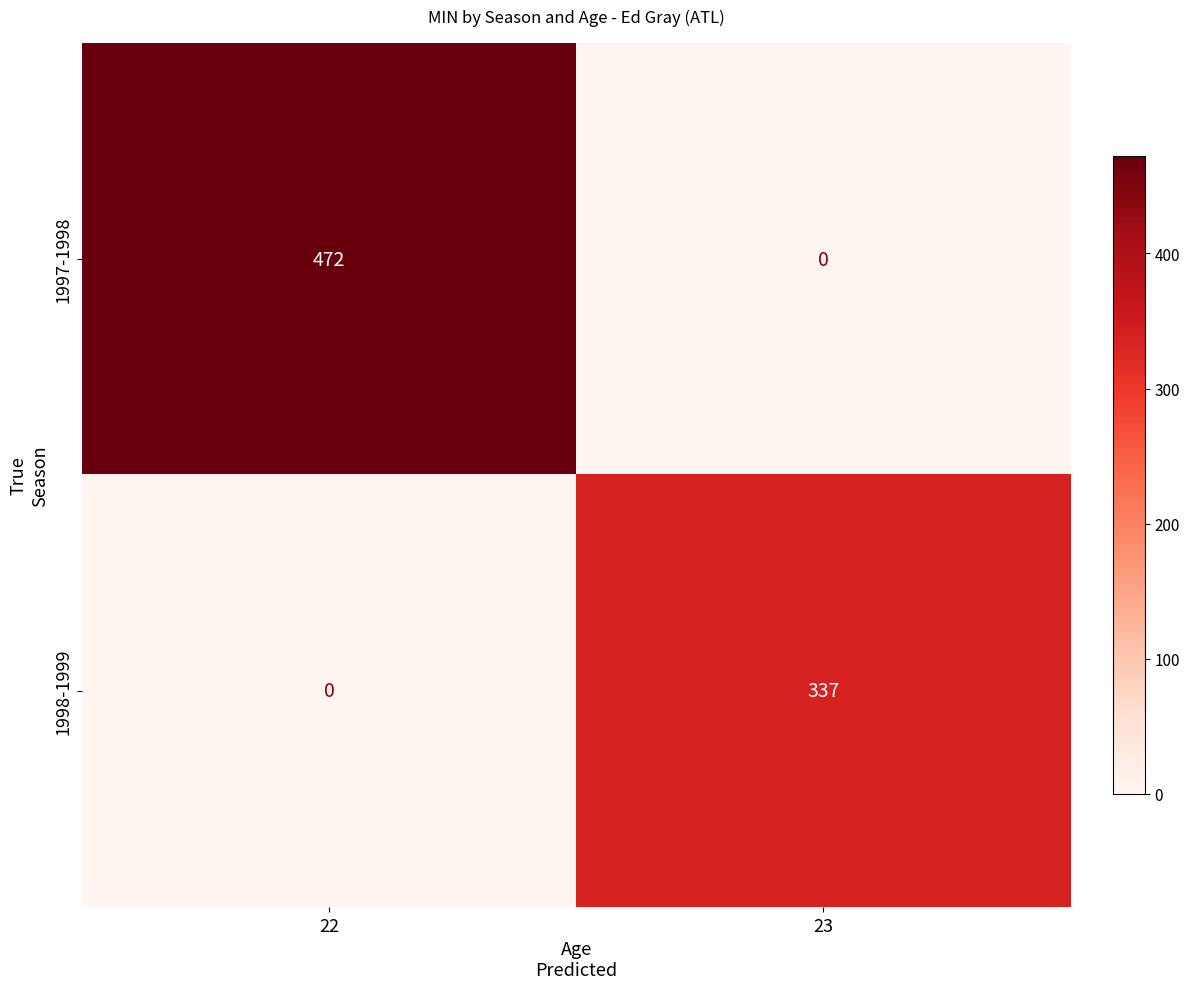

Is it true that 1998-1999 equals 179 at 23?

False